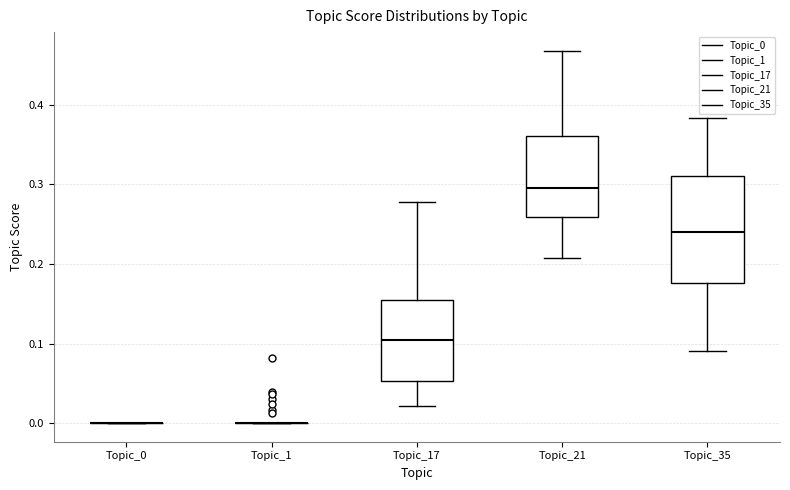

Which box is the tallest, from its lower edge to its upper edge?

Topic_35